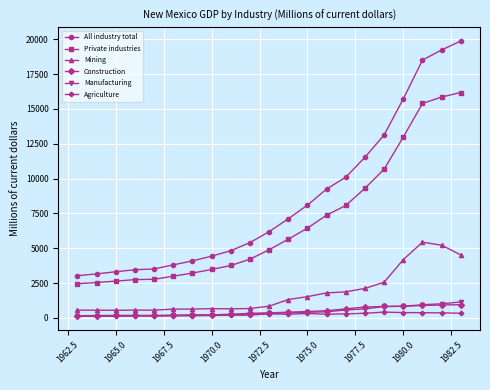

Which series has the largest range (max minus min)?

All industry total